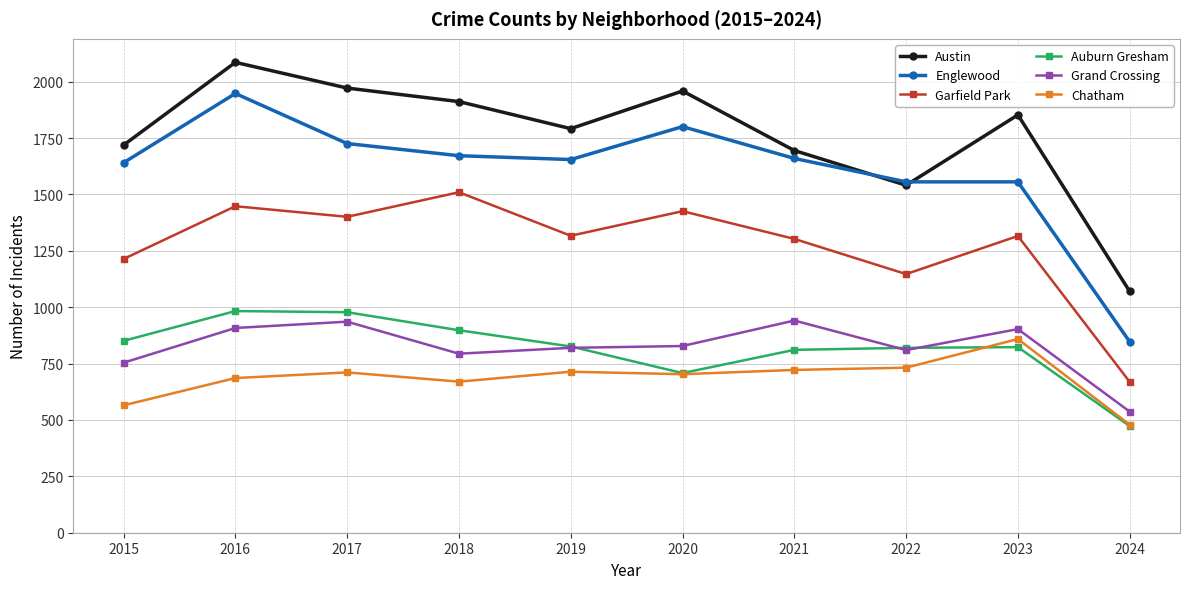

What is the minimum value for Chatham?

479